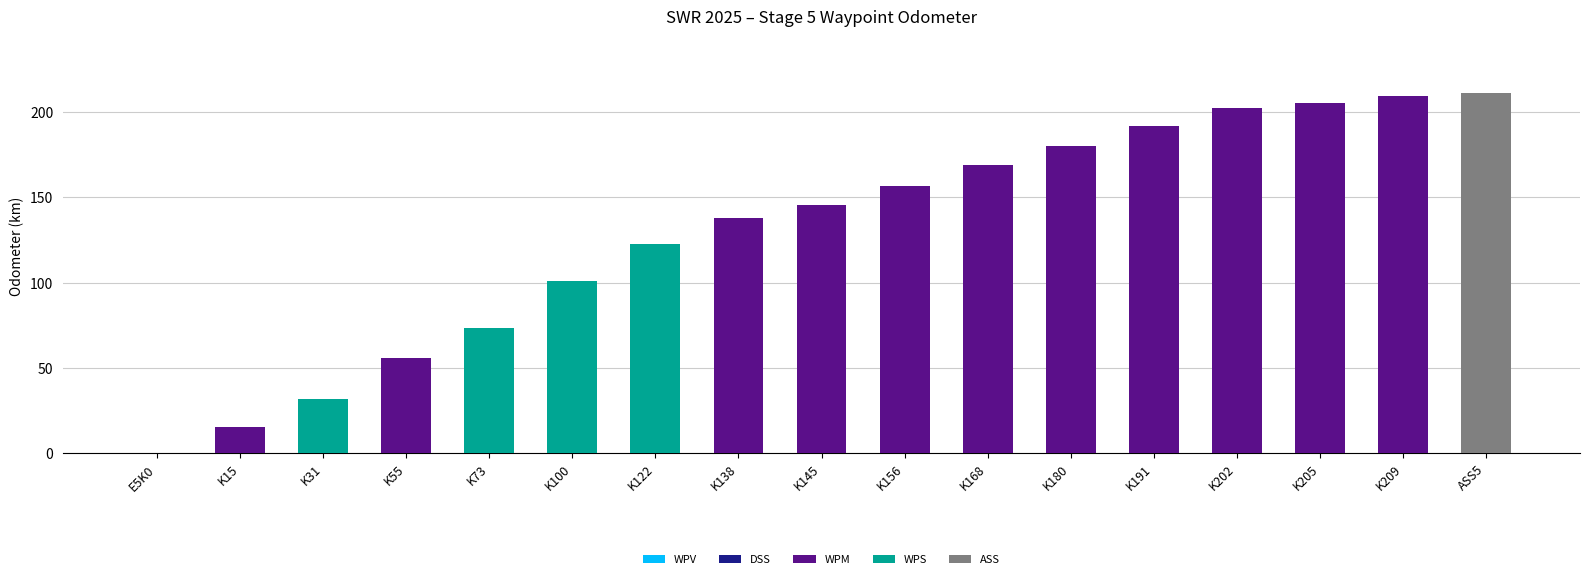

What is the maximum value for WPM?

209.3